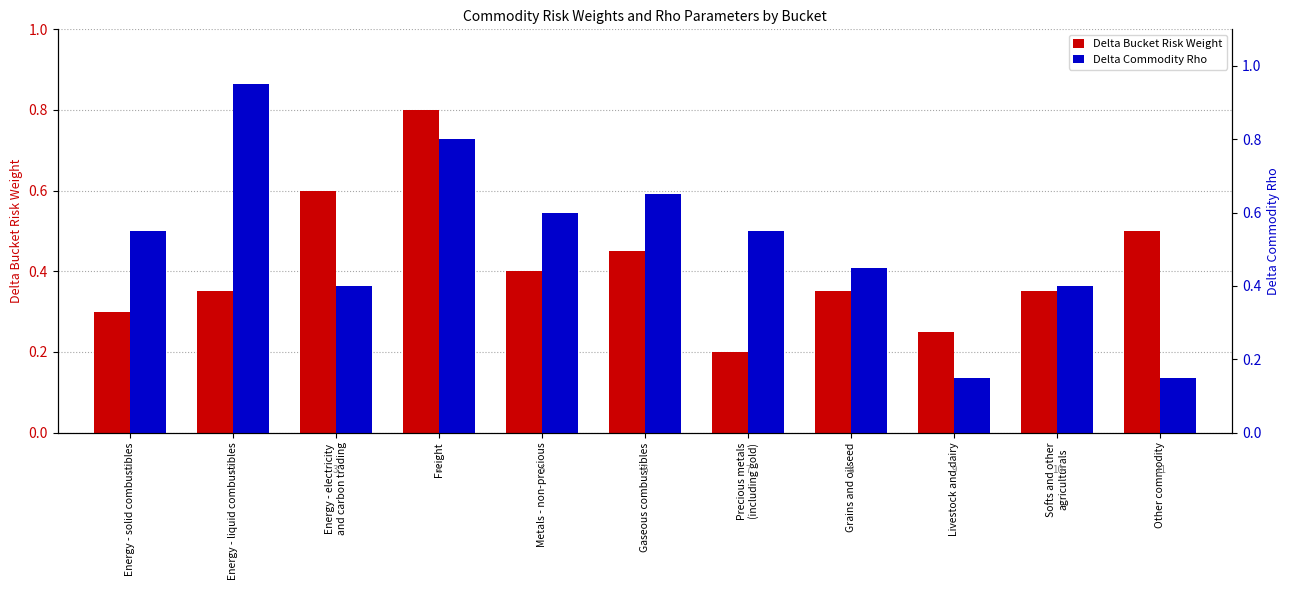

What is the sum of all Delta Bucket Risk Weight values?

4.5